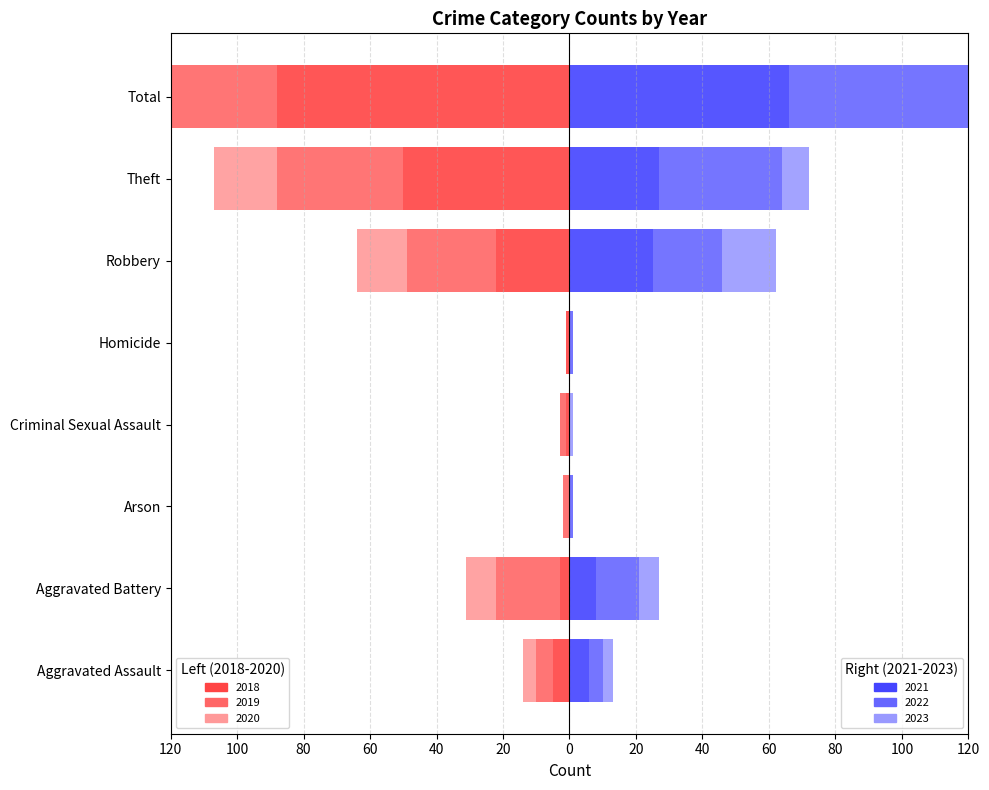

How many data points in 2022 are above 13?

3